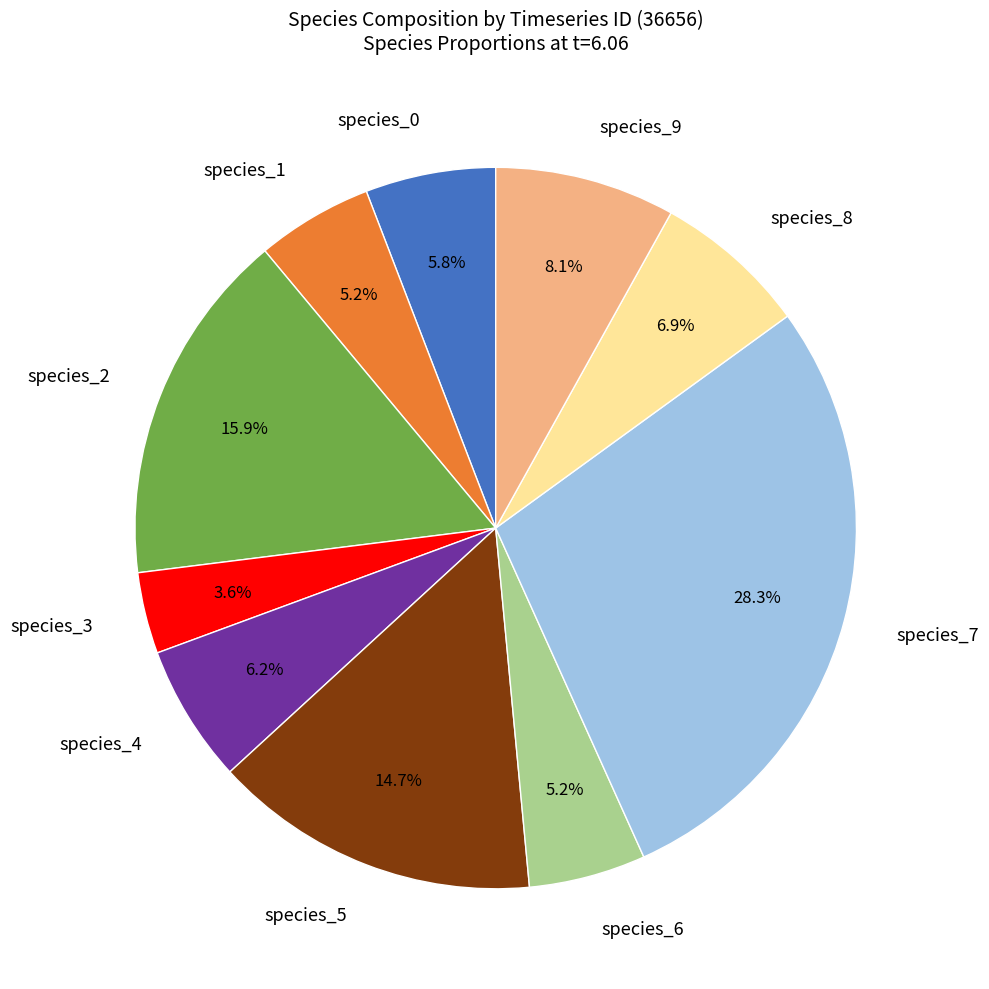

What is the smallest slice in the pie chart?

species_3